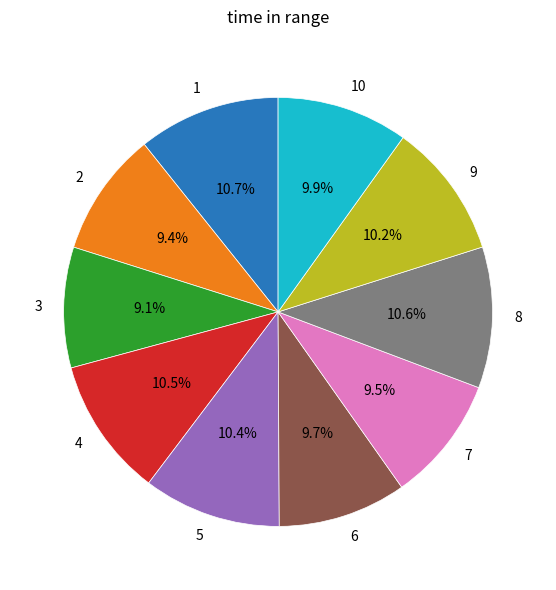

Is 7 the majority of the pie?

No